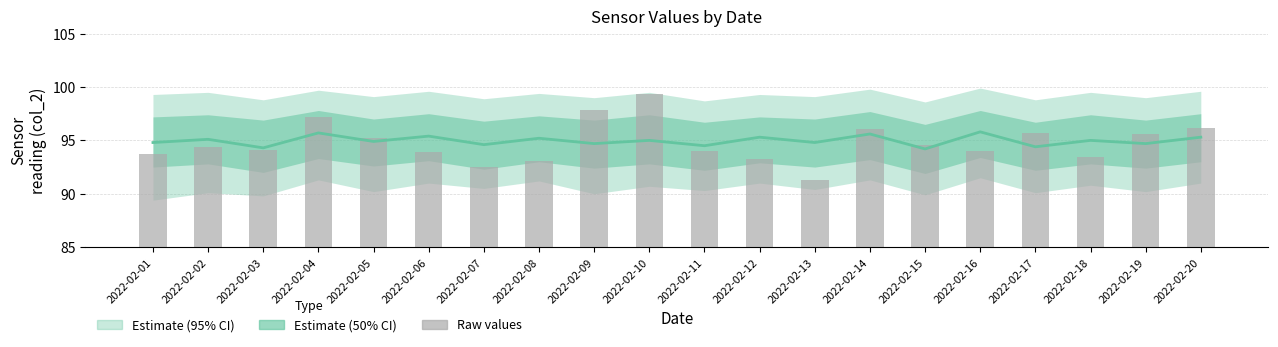

What is the total value across all series at 2022-02-02?

189.5